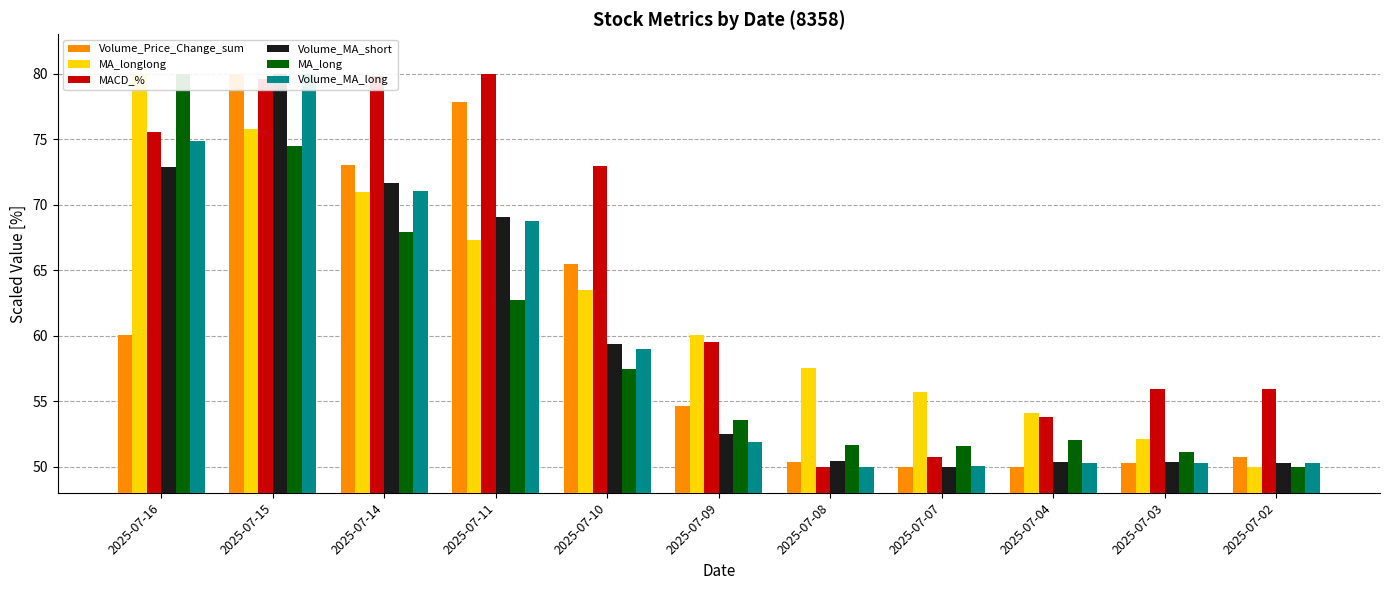

How many values in the Volume_MA_short series exceed 52?

6